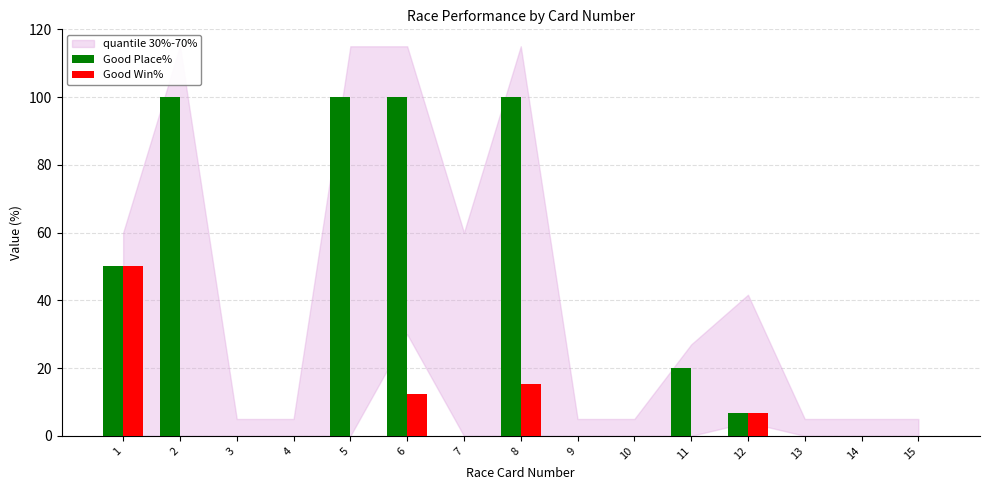

What is the sum of all Good Place% values?

476.7